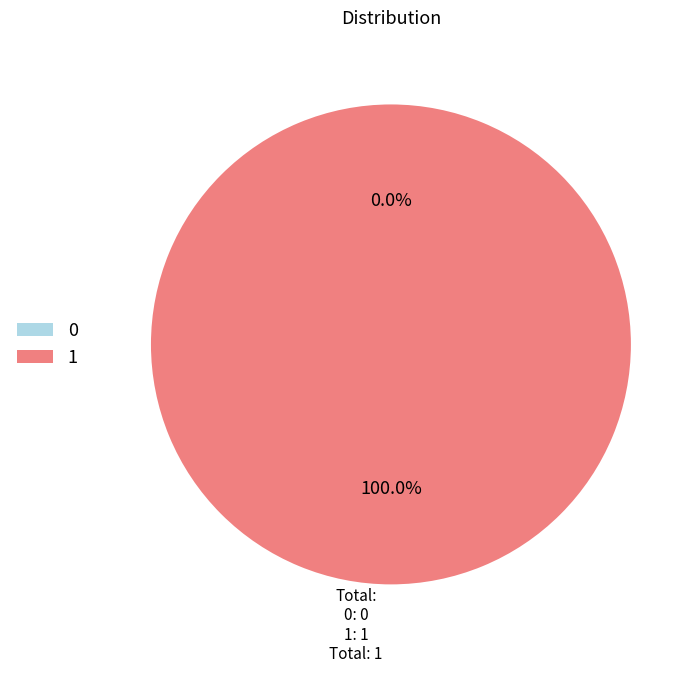

What is the change in value from 0 to 1?

+1